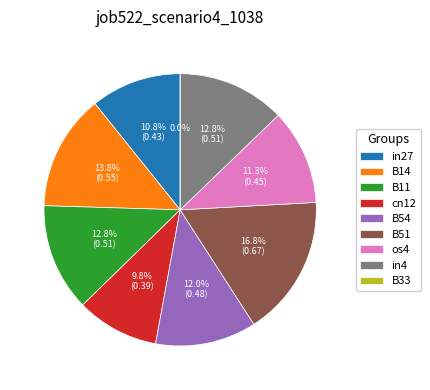

Count the number of slices in the pie.

9